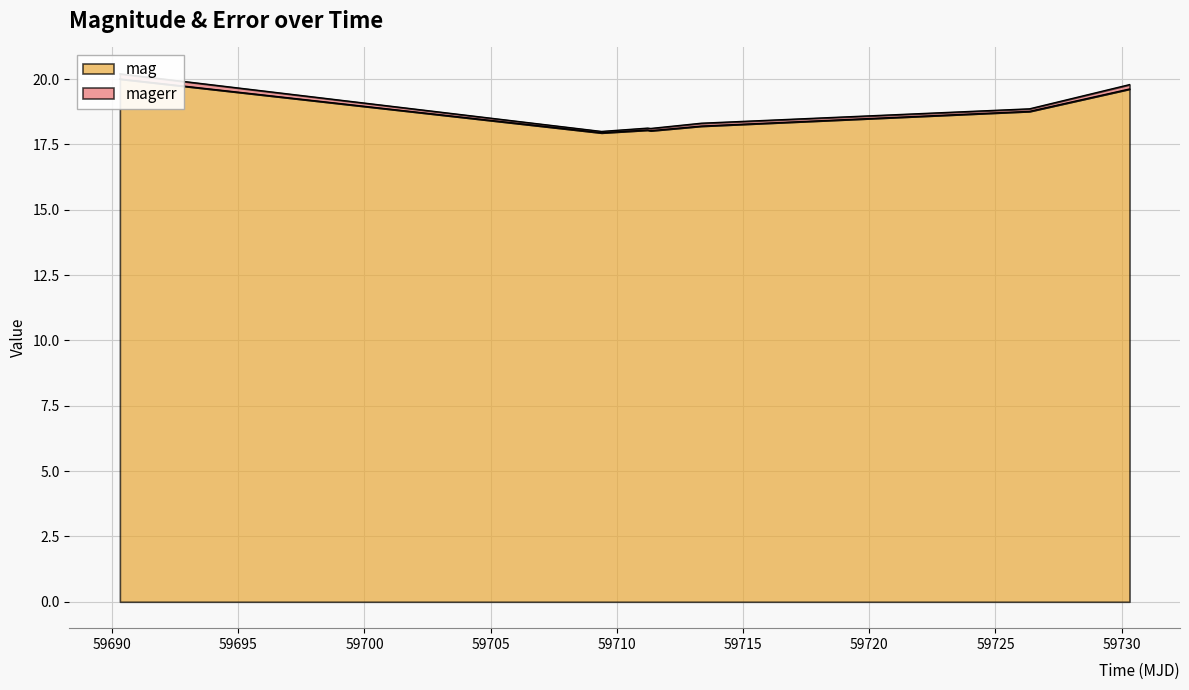

Where does the data first go above 18?

59690.31184029998